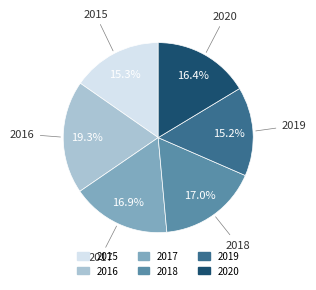

Is it true that 2015 is 3% of the pie?

False